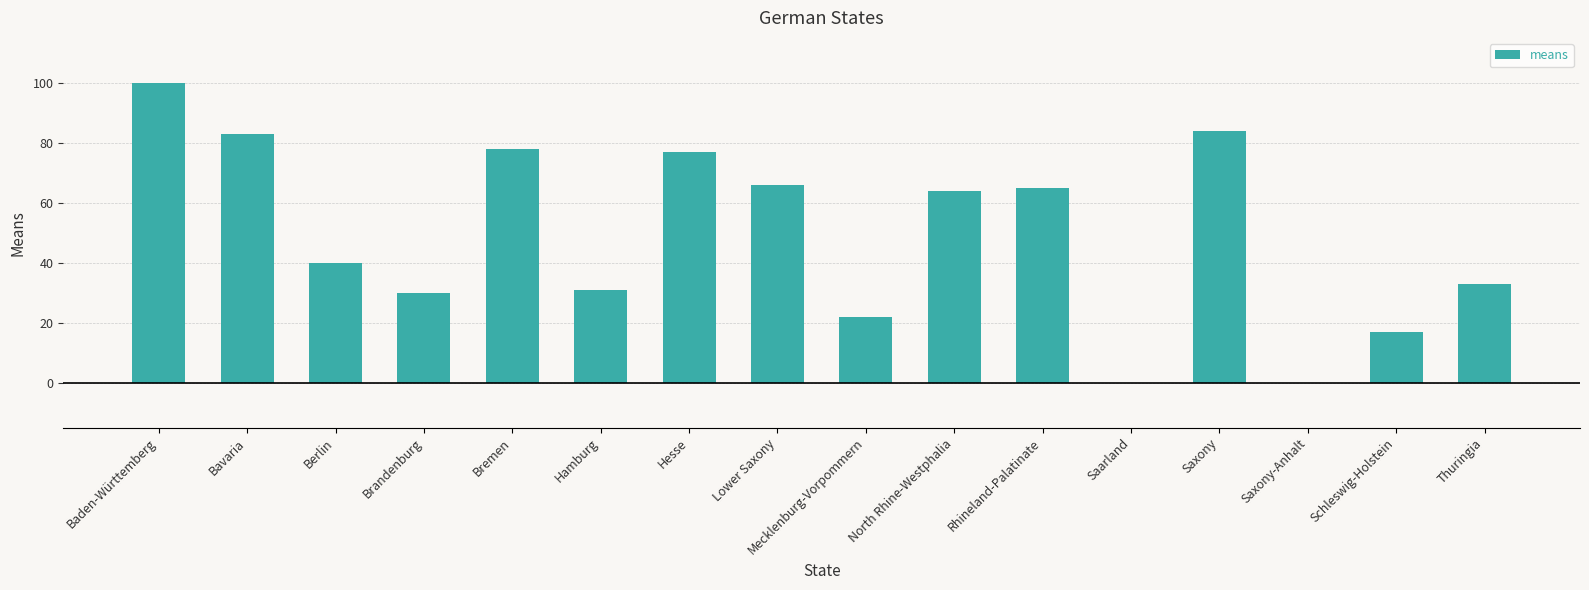

Reading right to left, list all the values displayed in this chart.

Thuringia=33	Schleswig-Holstein=17	Saxony-Anhalt=0	Saxony=84	Saarland=0	Rhineland-Palatinate=65	North Rhine-Westphalia=64	Mecklenburg-Vorpommern=22	Lower Saxony=66	Hesse=77	Hamburg=31	Bremen=78	Brandenburg=30	Berlin=40	Bavaria=83	Baden-Württemberg=100